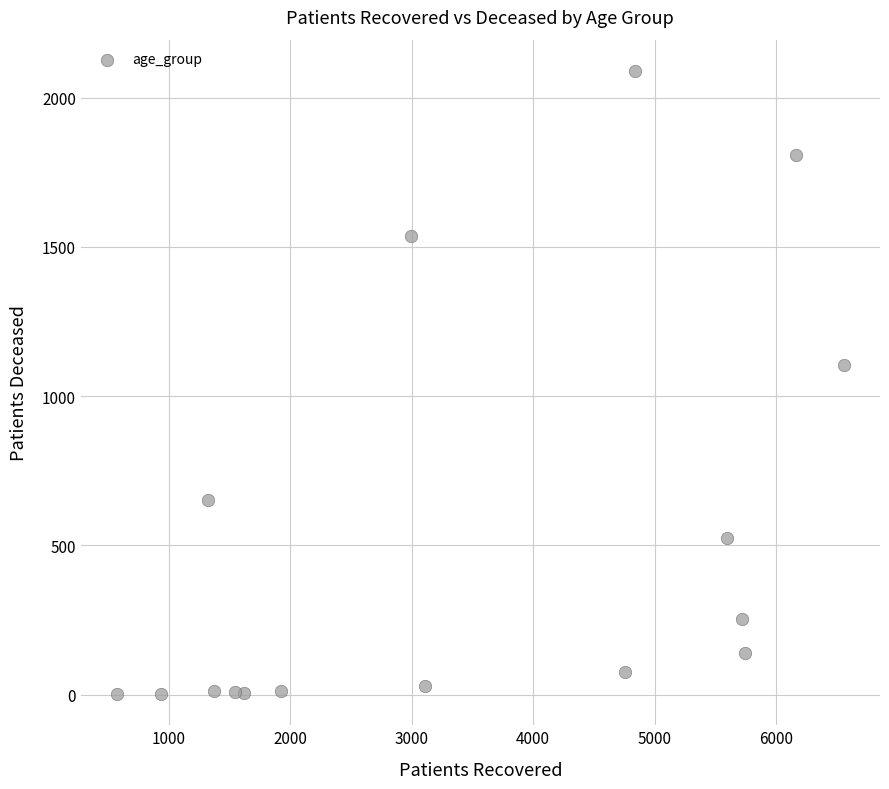

What is the range of X values (max minus min)?

5982